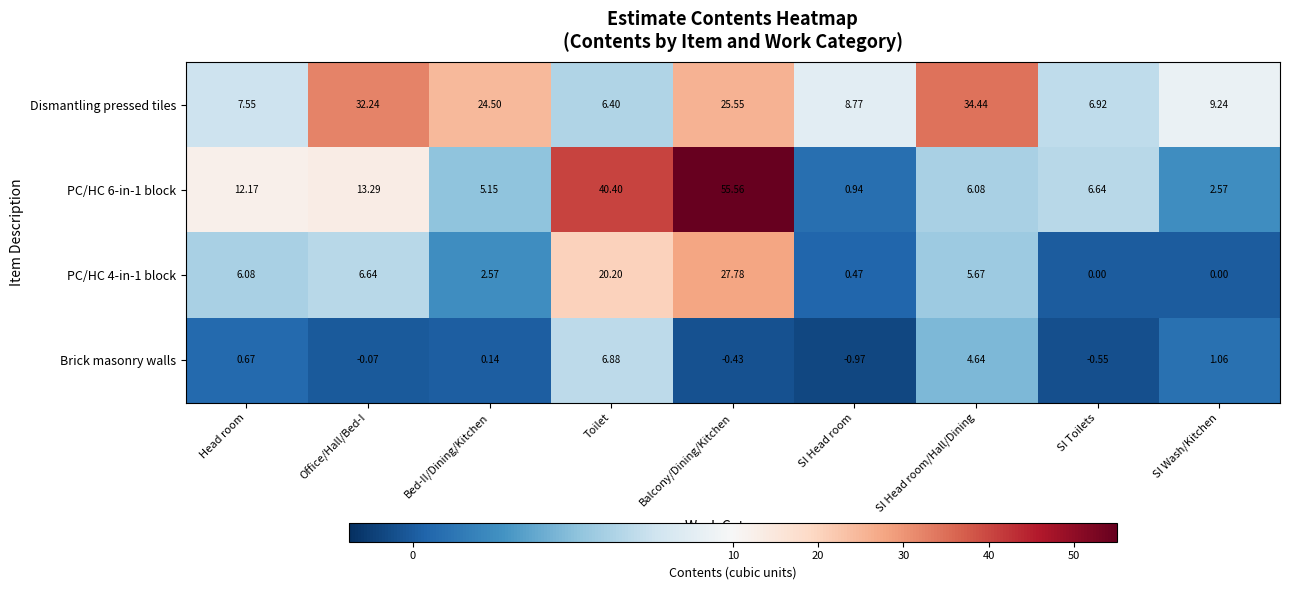

Rank the categories by Brick masonry walls value from highest to lowest.

Toilet, SI Head room/Hall/Dining, SI Wash/Kitchen, Head room, Bed-II/Dining/Kitchen, Office/Hall/Bed-I, Balcony/Dining/Kitchen, SI Toilets, SI Head room